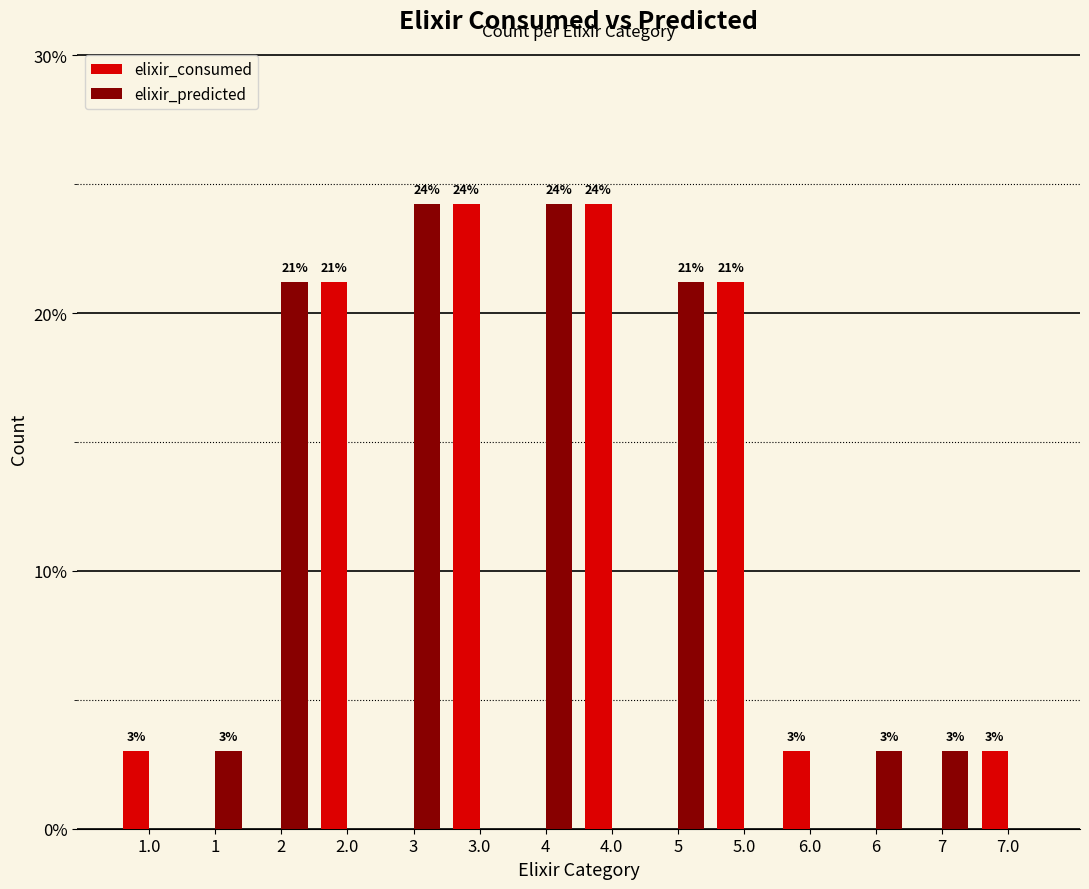

What are all the series names shown in the legend?

elixir_consumed, elixir_predicted